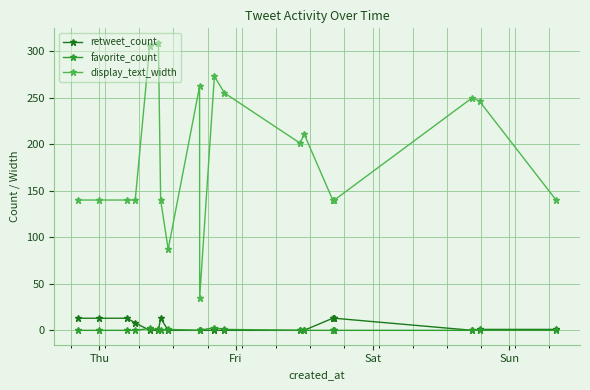

What is the greatest value displayed?

309